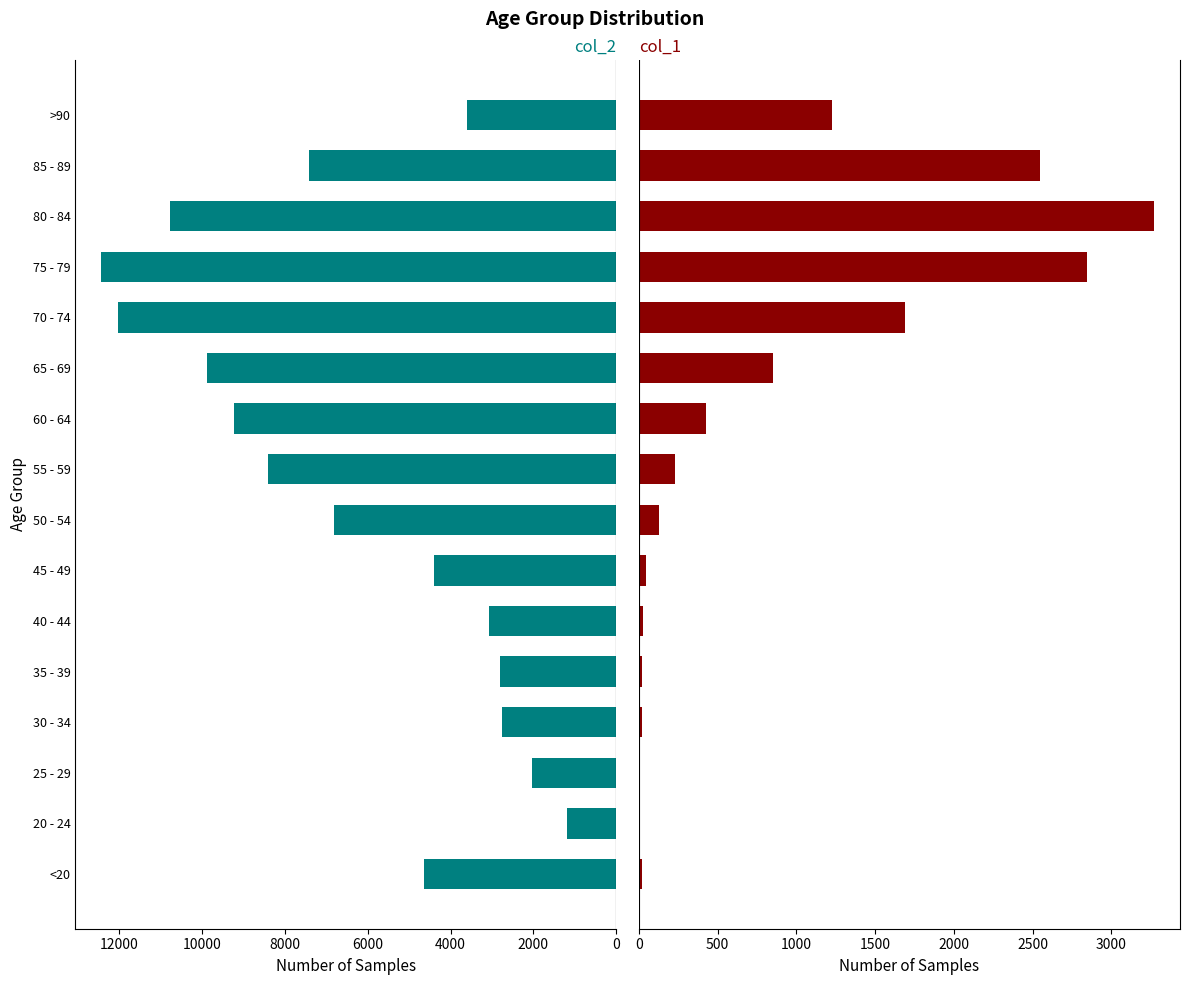

Is the value of col_2 at 55 - 59 greater than the value of col_1 at 35 - 39?

Yes